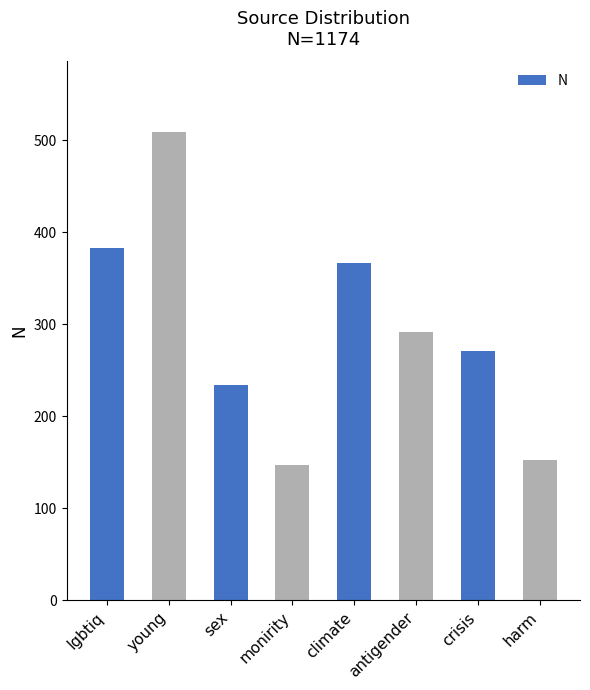

What is the greatest value displayed?

509